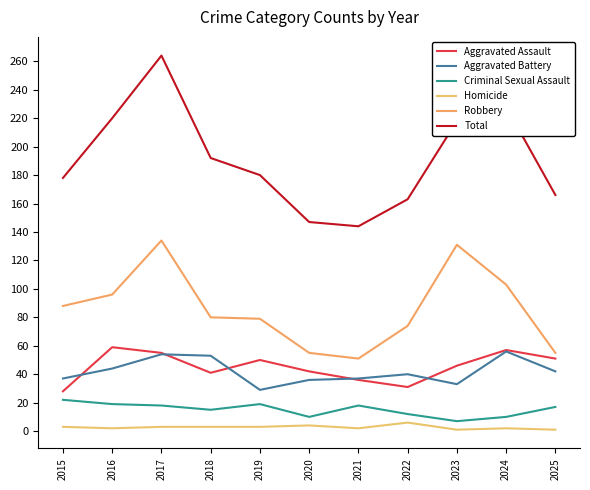

At which label does Criminal Sexual Assault first exceed 17?

2015